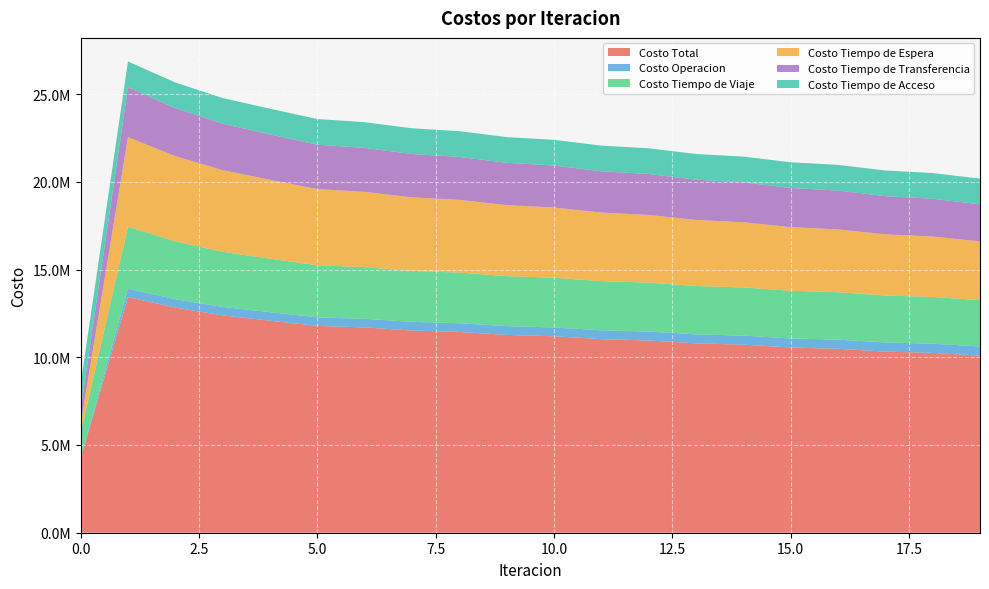

Reading right to left, extract all data points from this chart.

Costo Total: 19=10090259.1	18=10249518.7	17=10322848.3	16=10482889.2	15=10556783.8	14=10717915.1	13=10792705.1	12=10955194.7	11=11031346.5	10=11195964.2	9=11274370.6	8=11442479.5	7=11524830.1	6=11699387.9	5=11789488.5	4=12082937.2	3=12387546.2	2=12830884.3	1=13429582.9	0=4242814.6
Costo Operacion: 19=527497.6	18=525175.0	17=522964.9	16=520420.0	15=517987.6	14=515224.3	13=512574.4	12=509598.9	11=506738.8	10=503561.5	9=500503.5	8=497142.9	7=493918.0	6=490457.5	5=487149.1	4=486455.9	3=482044.7	2=478987.7	1=478704.2	0=0.0
Costo Tiempo de Viaje: 19=2634775.7	18=2664413.2	17=2673344.3	16=2703860.7	15=2713431.0	14=2745071.7	13=2755532.7	12=2788454.8	11=2800139.2	10=2834909.5	9=2848466.2	8=2886039.9	7=2902653.2	6=2944989.5	5=2967221.1	4=3047852.7	3=3138403.1	2=3297242.3	1=3534084.1	0=1442160.1
Costo Tiempo de Espera: 19=3350782.0	18=3442166.5	17=3487989.8	16=3580002.3	15=3626190.2	14=3718889.3	13=3765495.5	12=3858973.3	11=3906084.8	10=4000492.5	9=4048260.1	8=4143870.1	7=4192585.8	6=4289975.9	5=4340319.4	4=4496082.1	3=4655038.0	2=4857033.2	1=5102567.2	0=510256.7
Costo Tiempo de Transferencia: 19=2112997.8	18=2153558.0	17=2174343.3	16=2214400.2	15=2234968.9	14=2274523.7	13=2294896.4	12=2333961.6	11=2354177.7	10=2392794.7	9=2412934.8	8=2451220.6	7=2471467.0	6=2509758.9	5=2530592.8	4=2588340.4	3=2647854.3	2=2733415.0	1=2850021.3	0=826191.7
Costo Tiempo de Acceso: 19=1464206.0	18=1464206.0	17=1464206.0	16=1464206.0	15=1464206.0	14=1464206.0	13=1464206.0	12=1464206.0	11=1464206.0	10=1464206.0	9=1464206.0	8=1464206.0	7=1464206.0	6=1464206.0	5=1464206.0	4=1464206.0	3=1464206.0	2=1464206.0	1=1464206.0	0=1464206.0